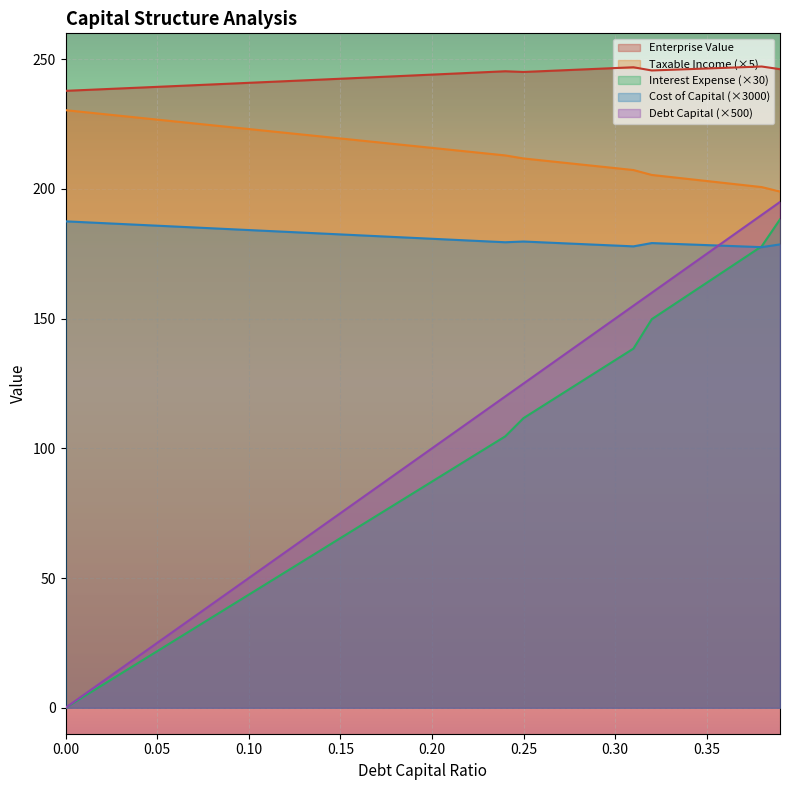

Does the chart display data point markers on the line(s)?

No